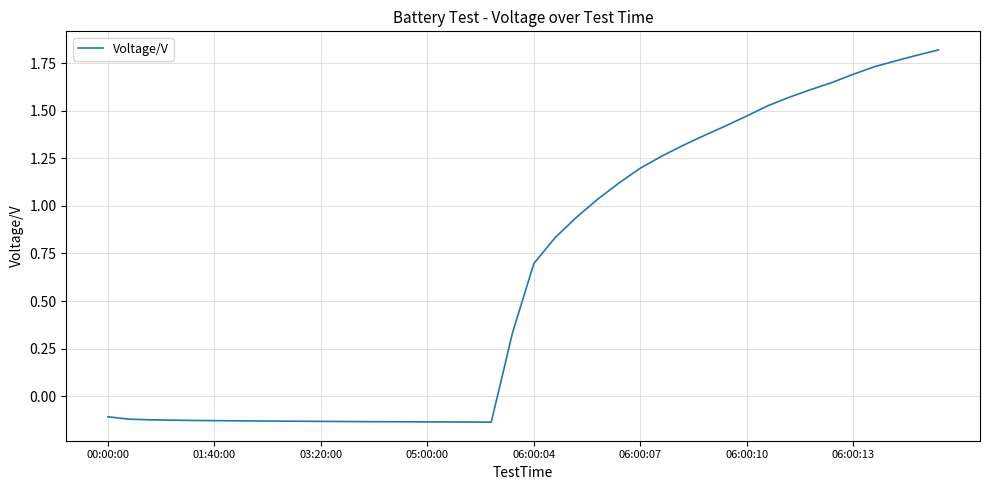

What is the difference between the maximum and minimum values?

2.0